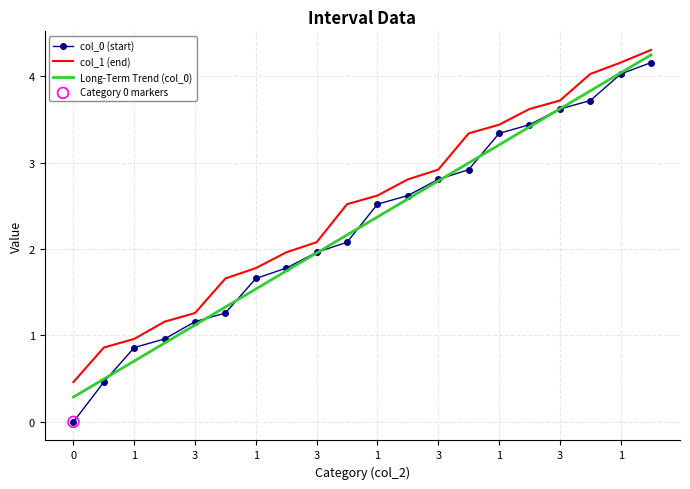

At how many categories does at least one series exceed 2?

12